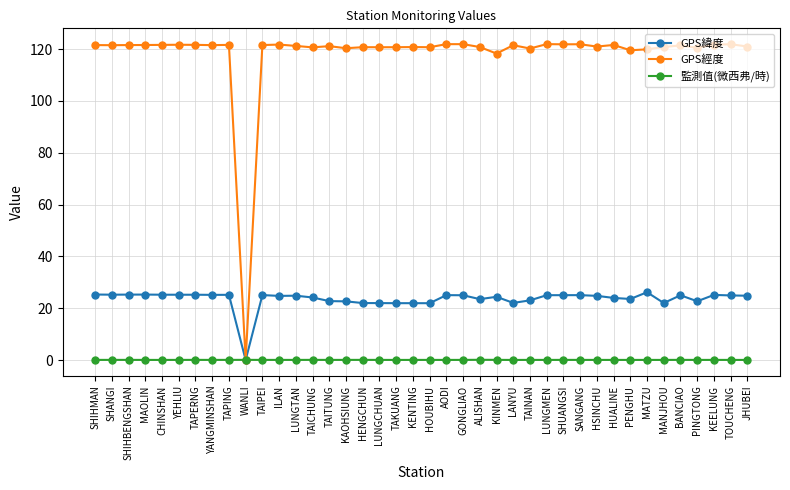

Where do 監測值(微西弗/時) and GPS經度 first cross each other?

TAPING and WANLI